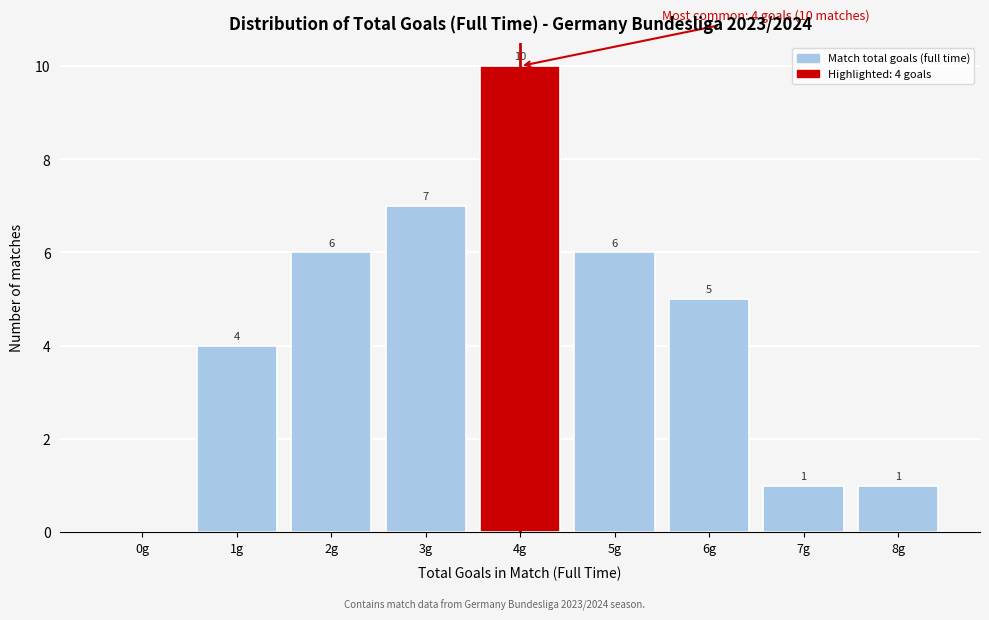

Reading left to right, list all the values displayed in this chart.

0g=0	1g=4	2g=6	3g=7	4g=10	5g=6	6g=5	7g=1	8g=1